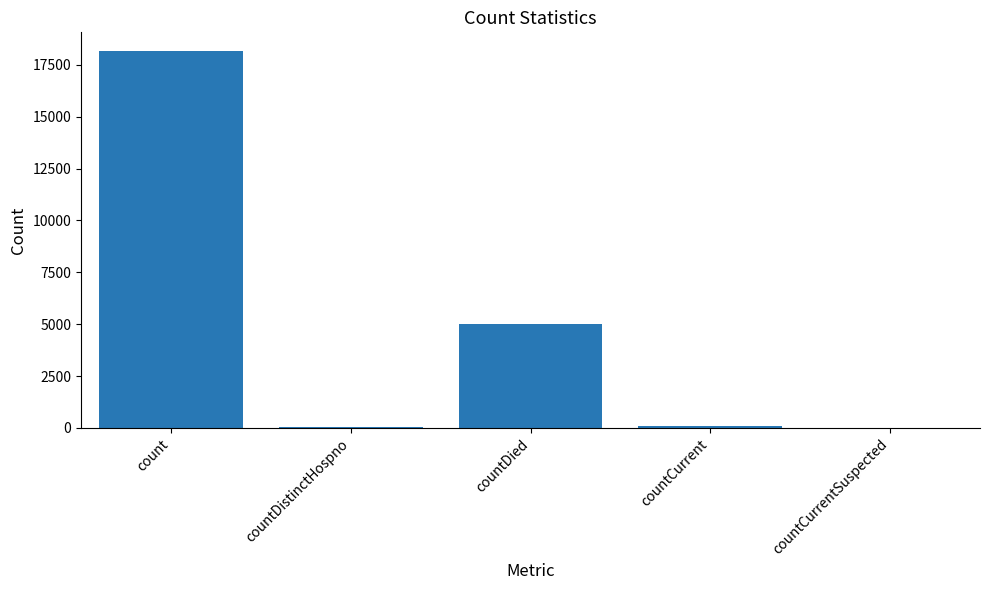

Which label corresponds to the largest value in the chart?

count